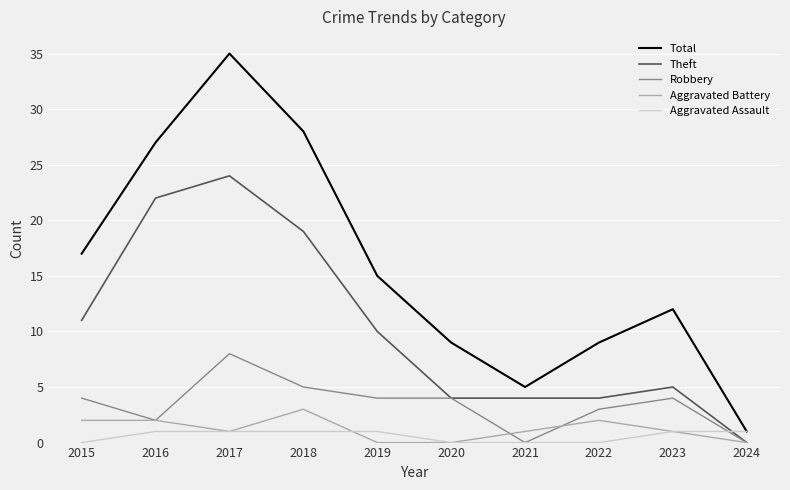

List the series in order of their peak value, highest first.

Total, Theft, Robbery, Aggravated Battery, Aggravated Assault